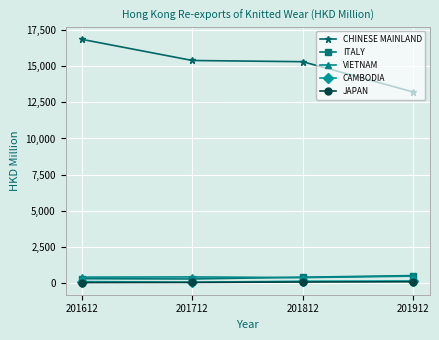

How many categories are shown in the chart?

4